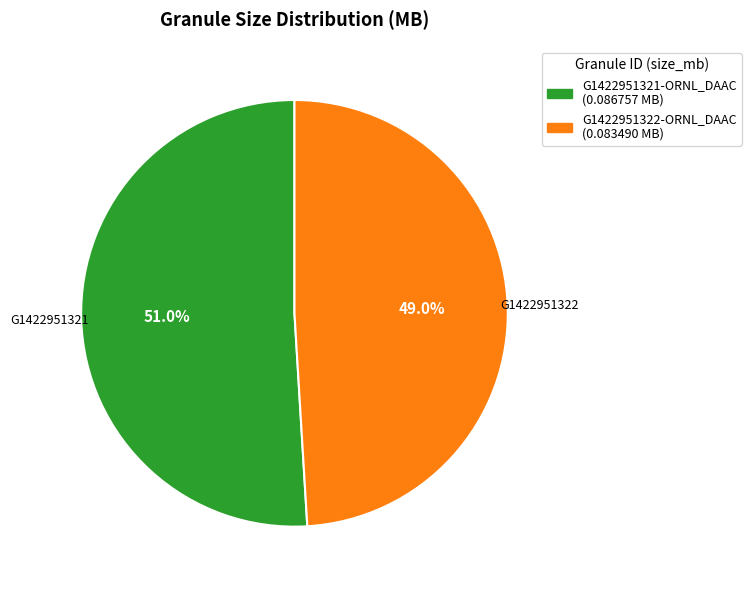

To the nearest percent, what portion does G1422951321-ORNL_DAAC represent?

51%